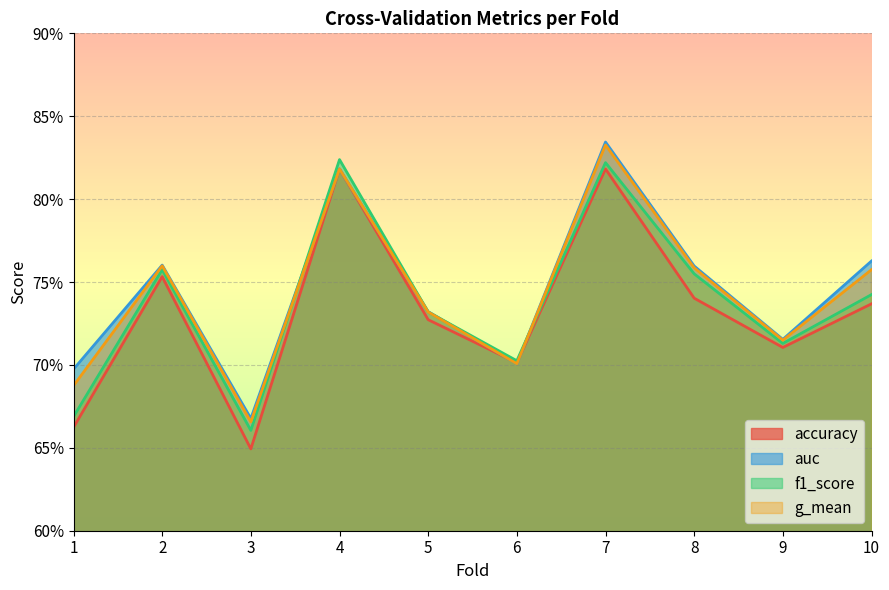

Does the chart have visible grid lines?

Yes